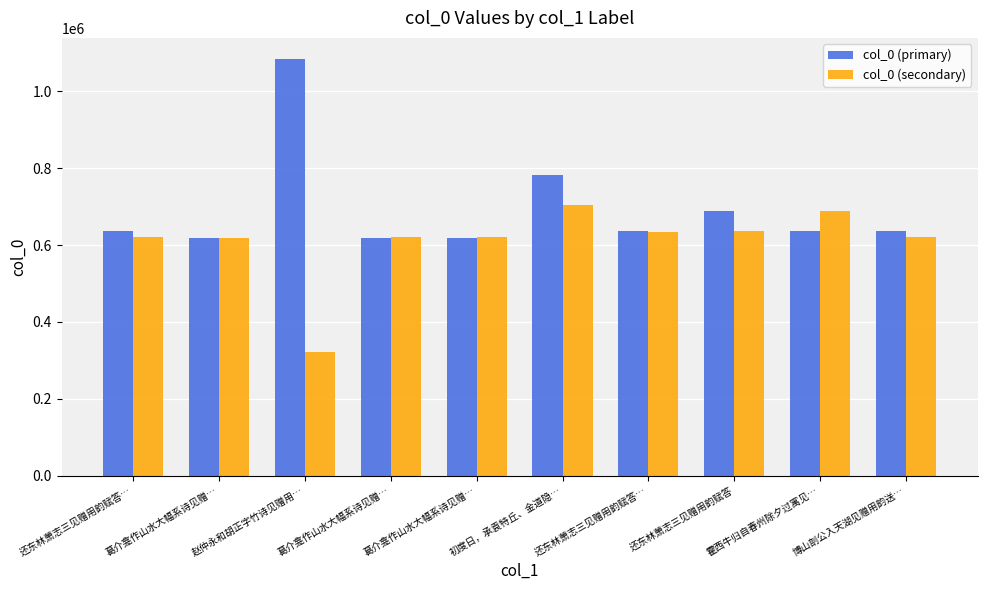

List the series in order of their peak value, highest first.

col_0 (primary), col_0 (secondary)